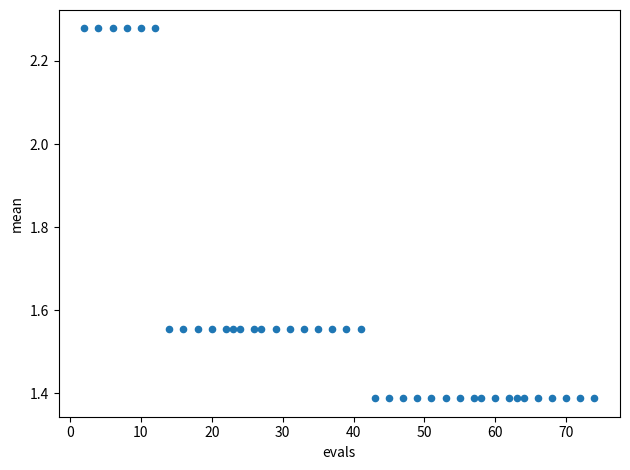

What is the range of Y values (max minus min)?

0.9